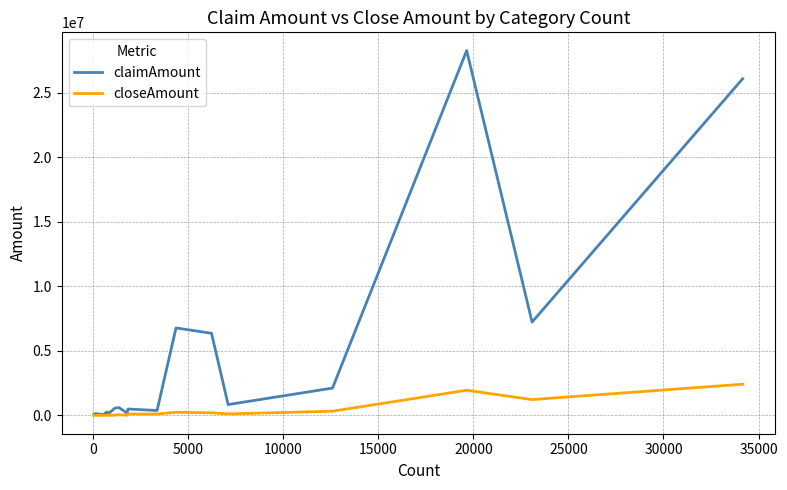

How many lines are shown in the chart?

2